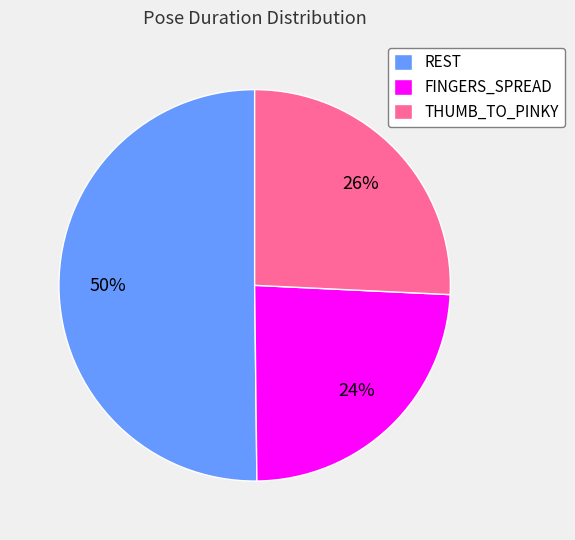

What is the ratio of the value at FINGERS_SPREAD to the value at REST?

0.5